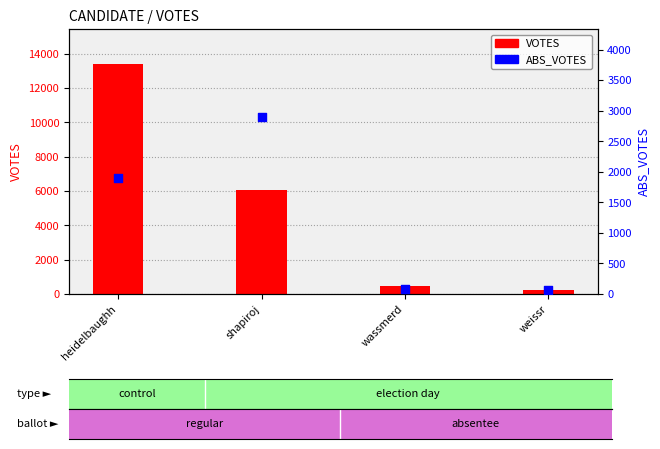

At how many categories does at least one series exceed 371?

3